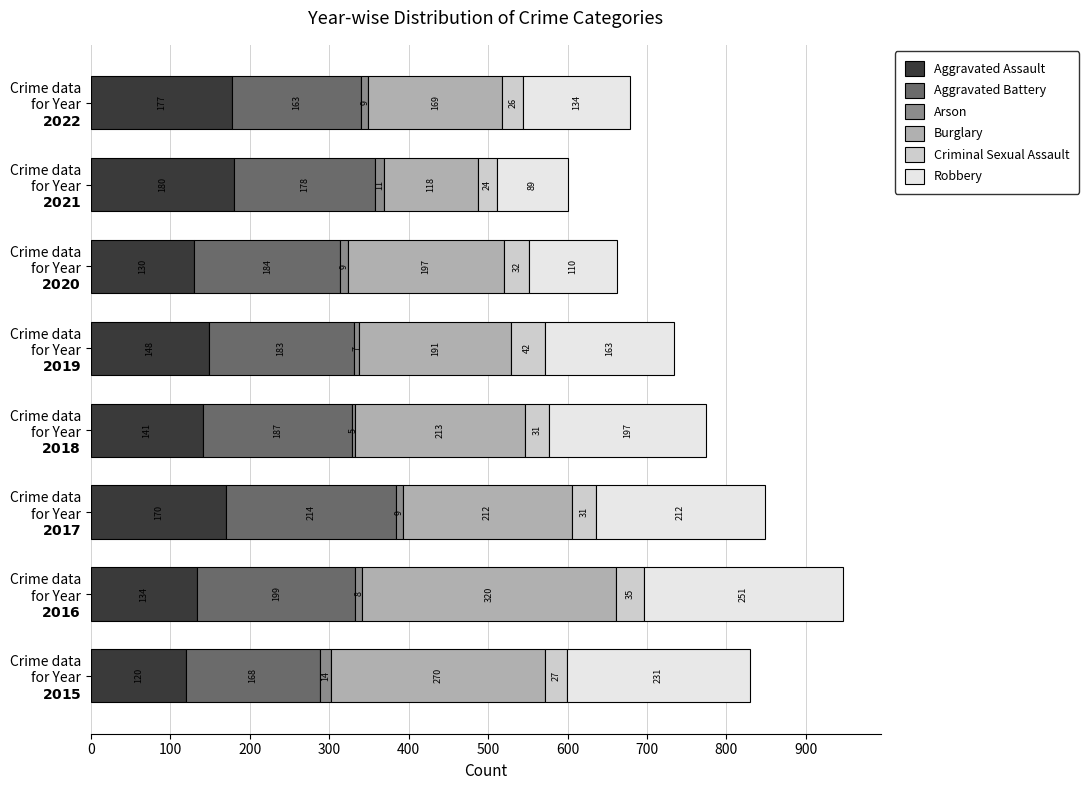

What is the lowest value of the Aggravated Assault series?

120